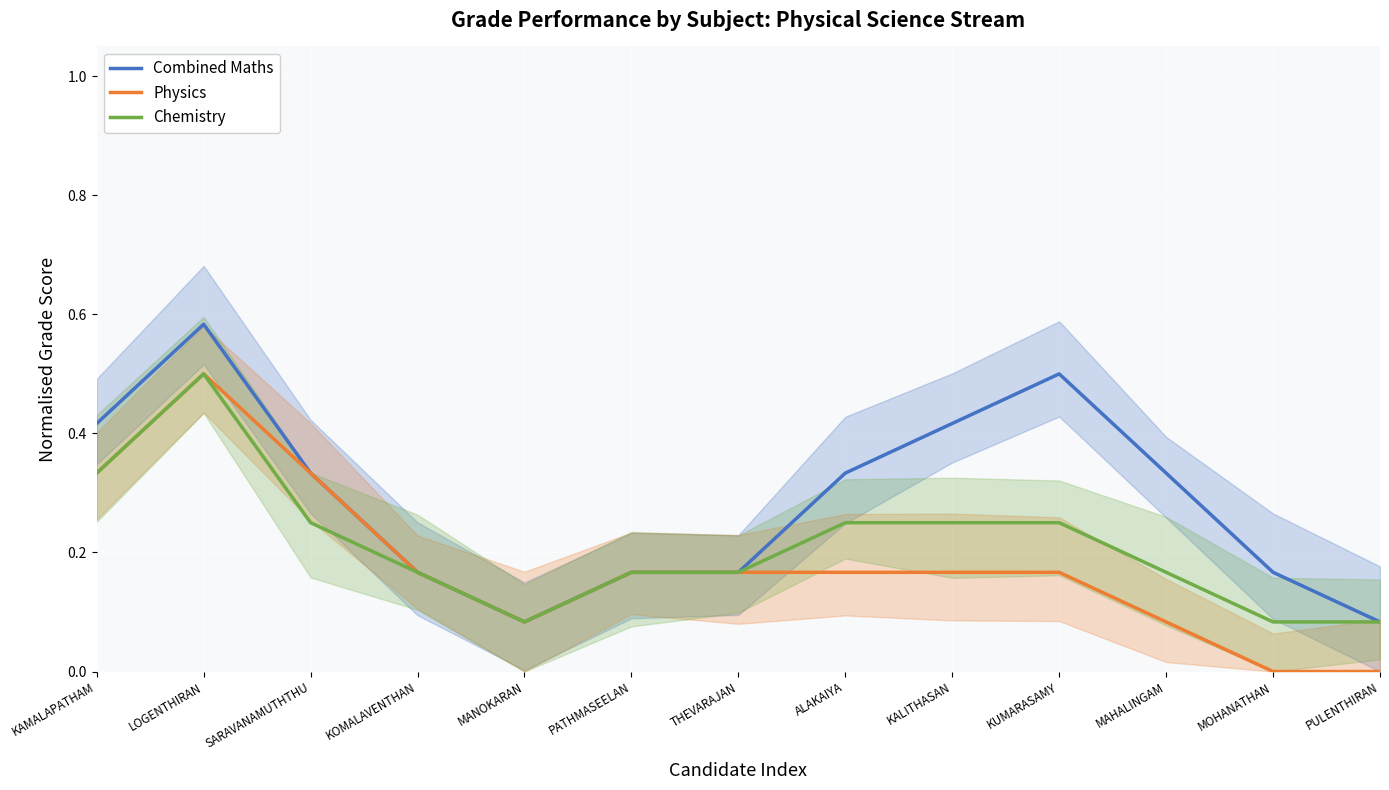

True or false: Physics and Combined Maths intersect in this chart.

False